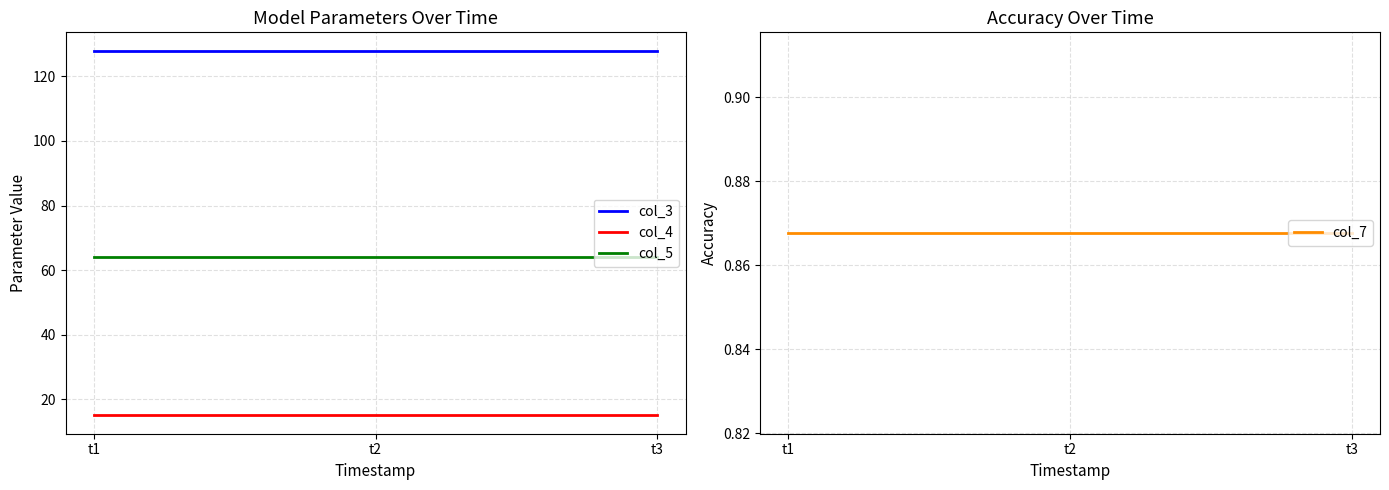

What value does the col_4 series have at t1?

15